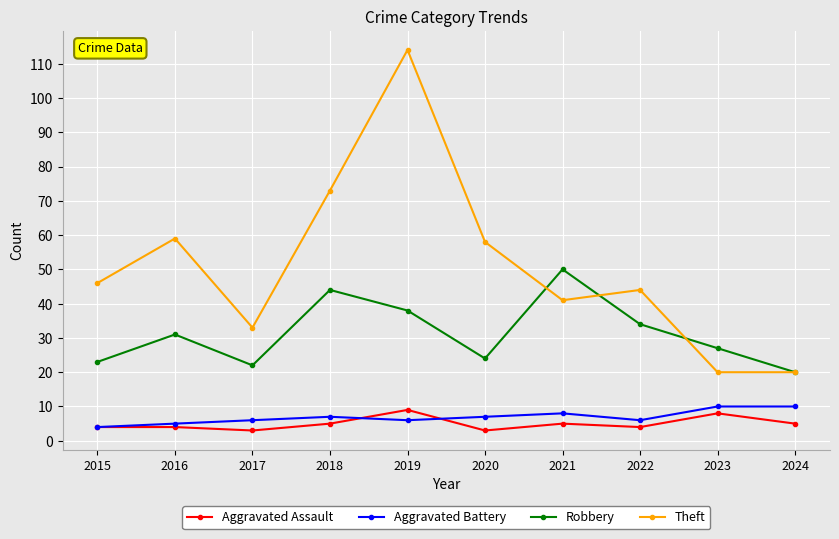

True or false: Theft and Aggravated Battery cross at least once.

False